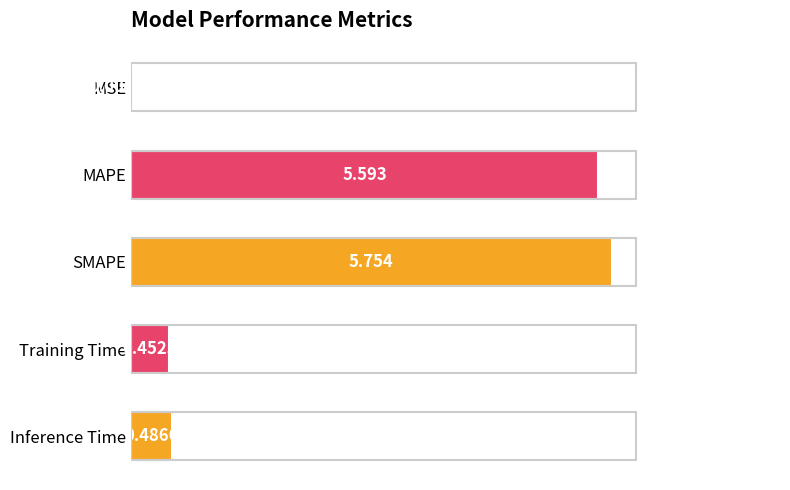

Between MAPE and MSE, which is larger?

MAPE